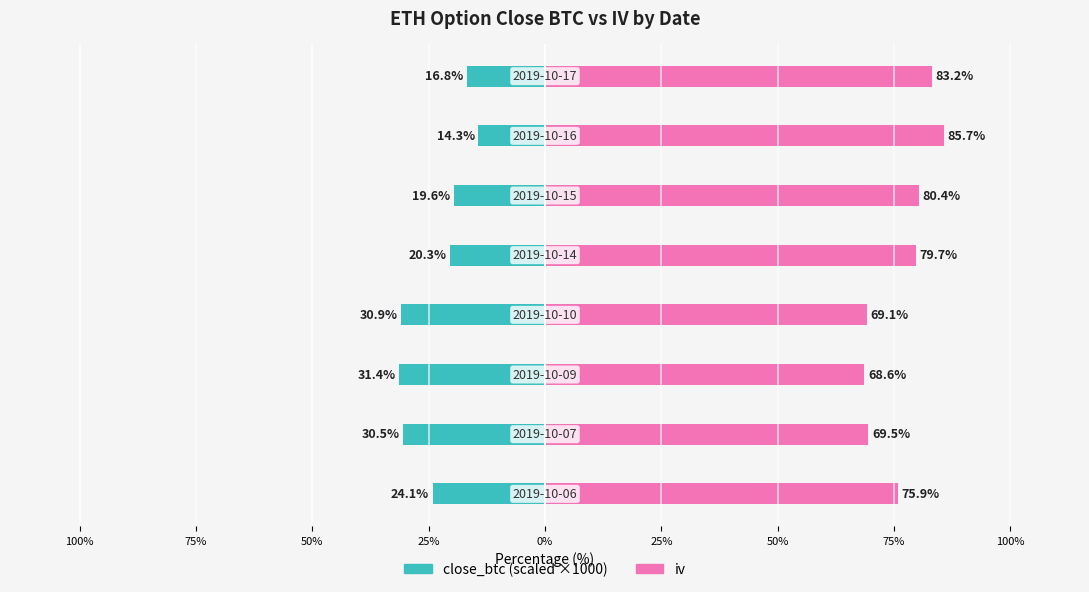

True or false: close_btc (scaled) has a value of -19.6 at 25%.

True